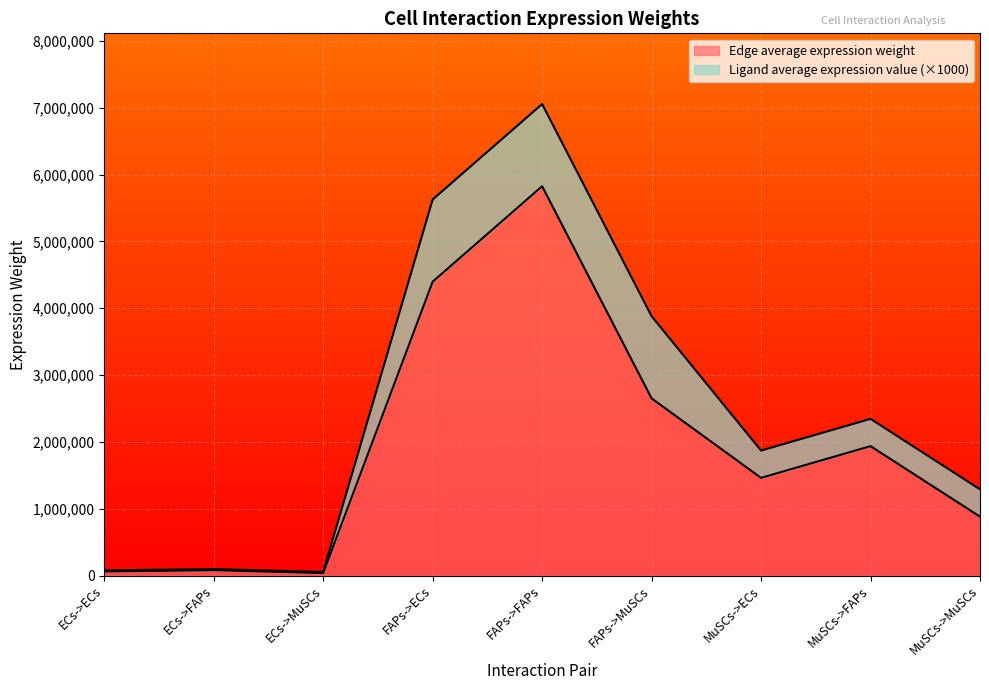

What is the difference between the Edge average expression weight values at FAPs->FAPs and ECs->FAPs?

5746779.6